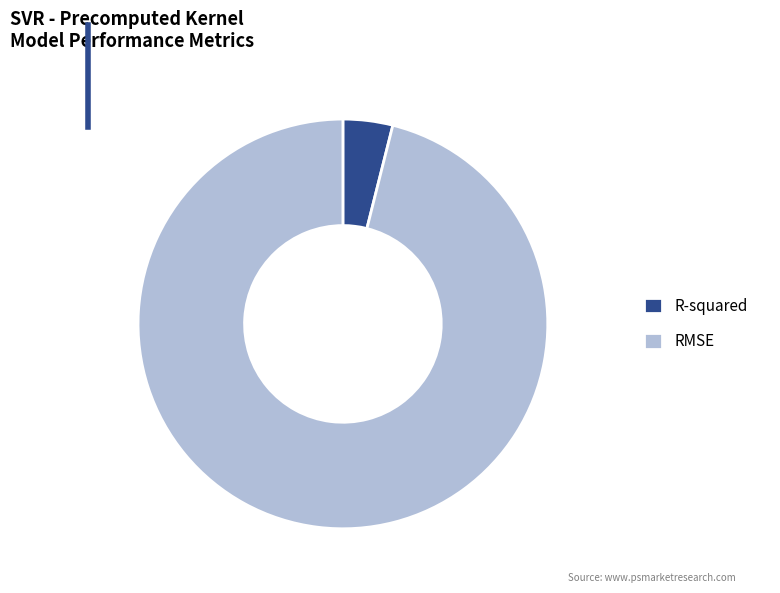

Rank the categories by value from lowest to highest.

R-squared, RMSE